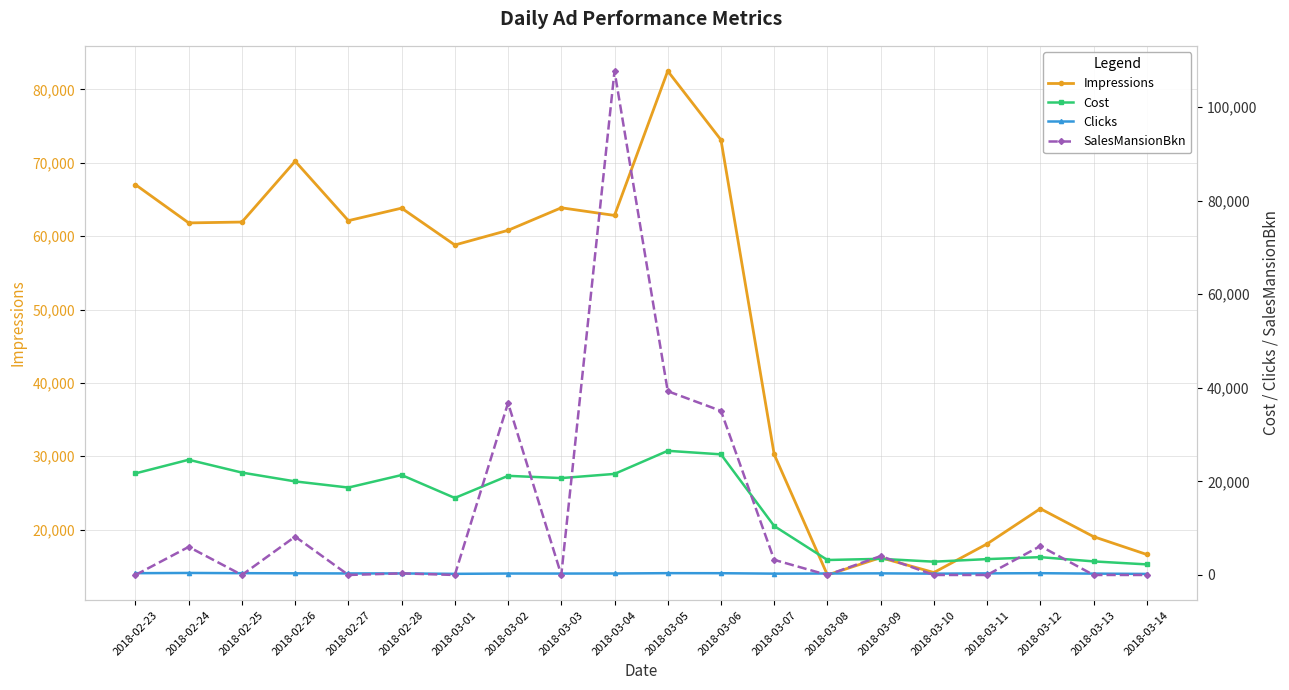

How many interior local valleys does the Impressions series have?

6